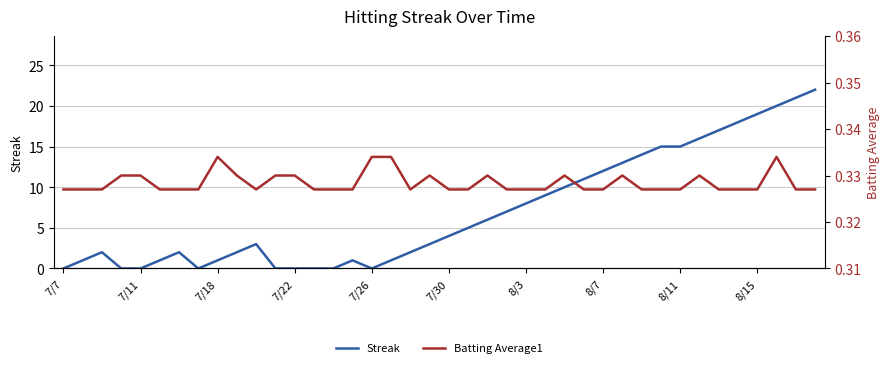

True or false: Streak and Batting Average1 intersect in this chart.

True